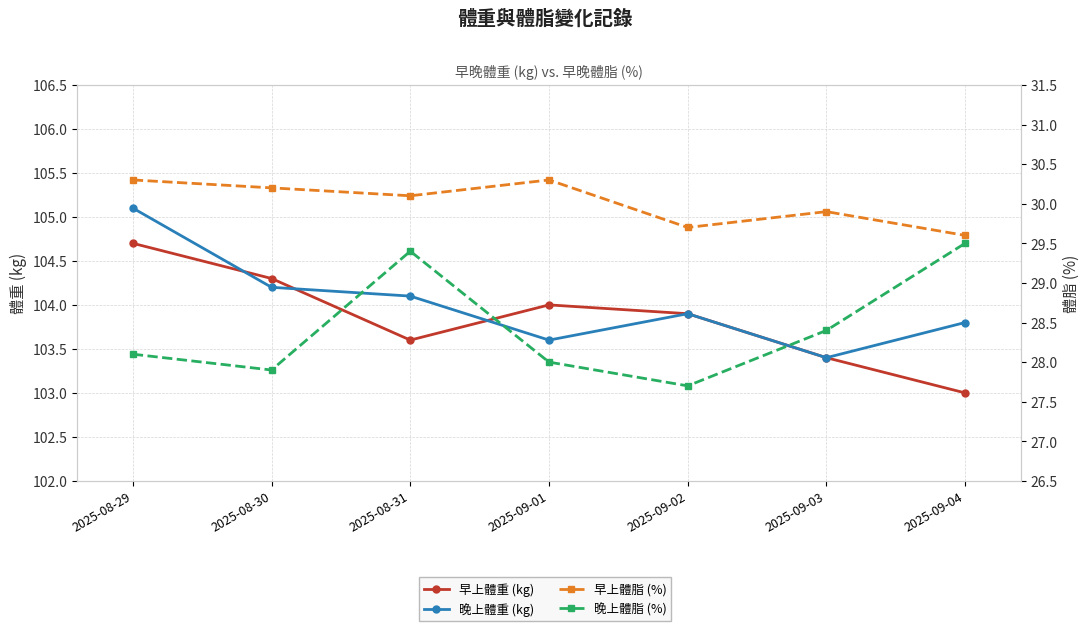

What is the maximum value for 早上體重 (kg)?

104.7